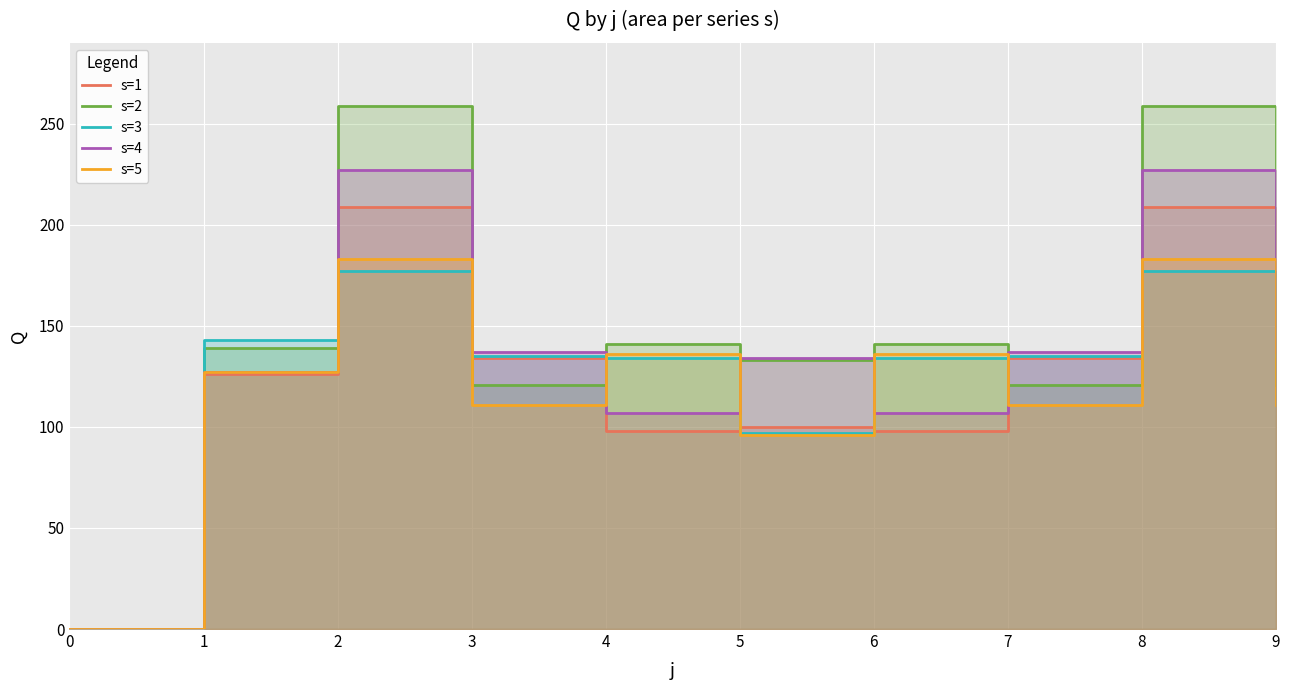

What is the difference between the s=1 values at 4 and 7?

36